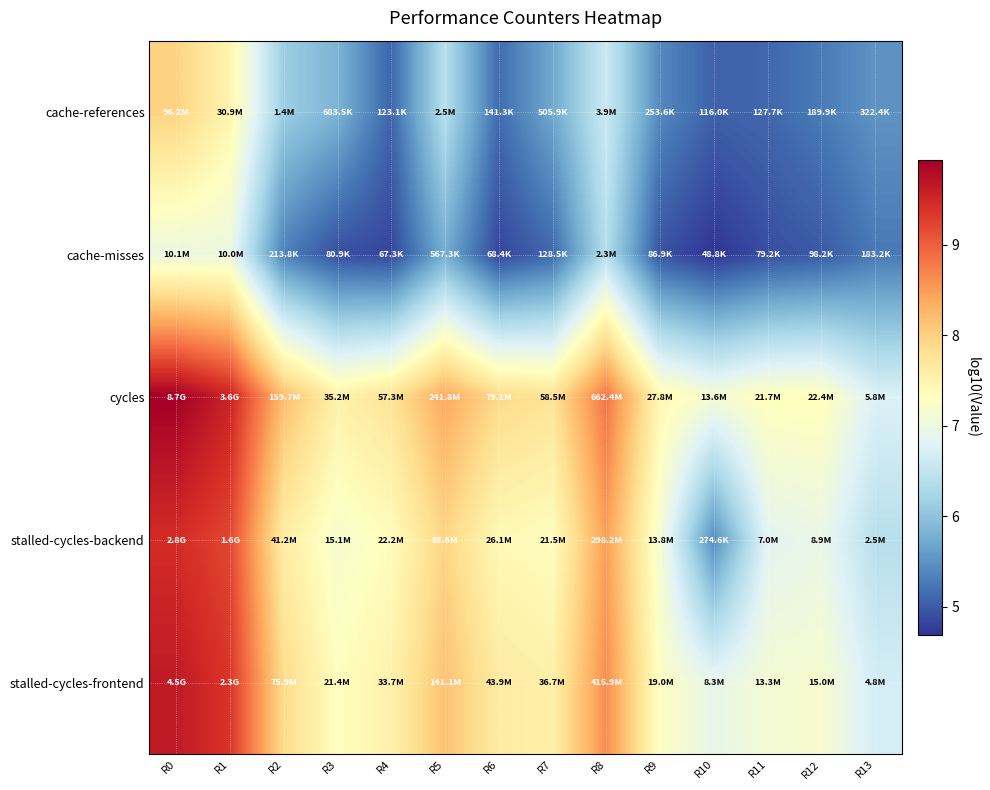

At how many categories does at least one series exceed 4?

14